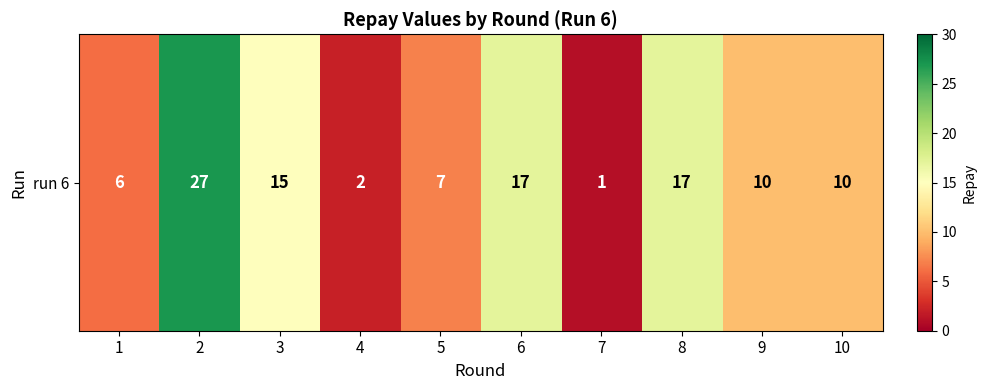

Is it true that the value at 4 is 2?

True